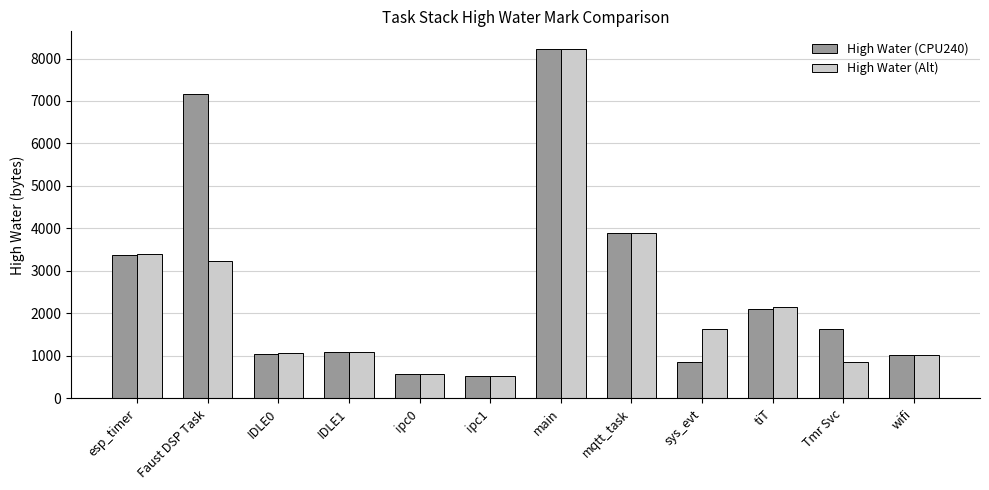

What is the label of the 8th bar from the left?

mqtt_task